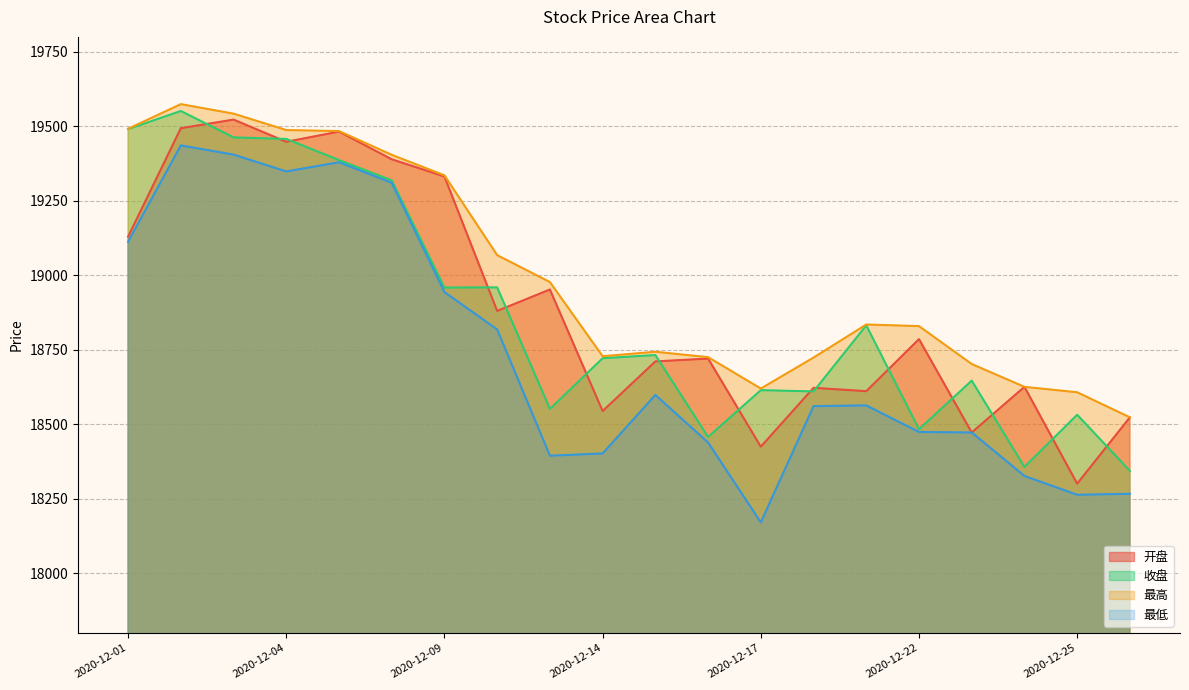

The value of 收盘 at 2020-12-23 is 24295.1. True or false?

False